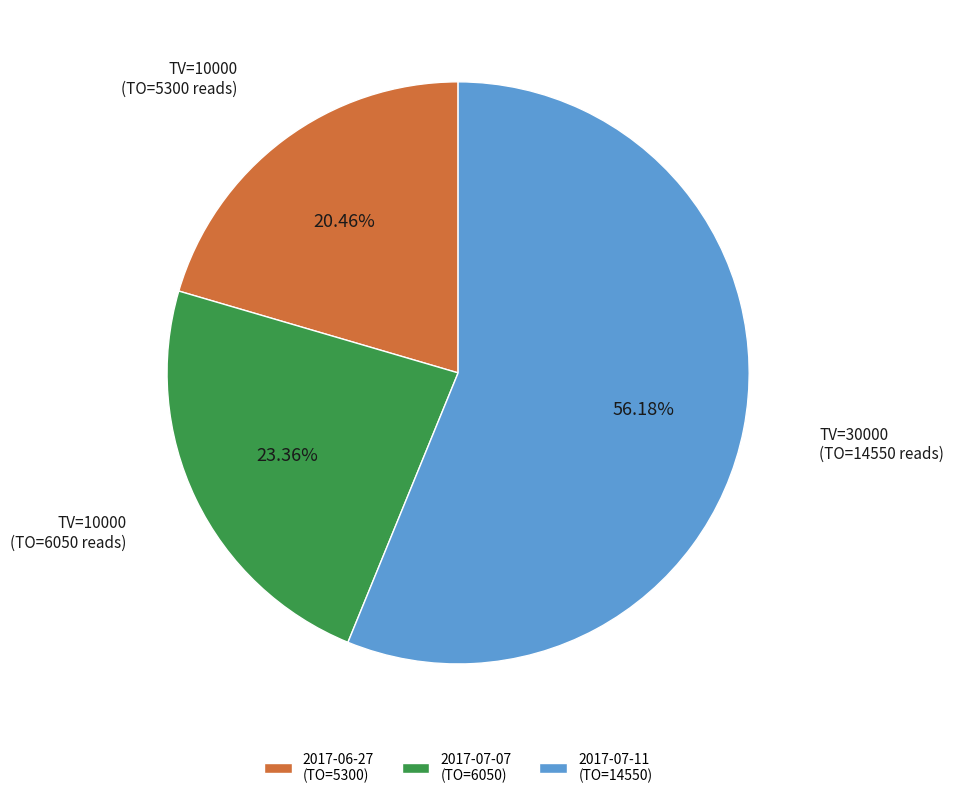

Is the sum of 2017-06-27 (TO=5300) and 2017-07-11 (TO=14550) greater than half?

Yes